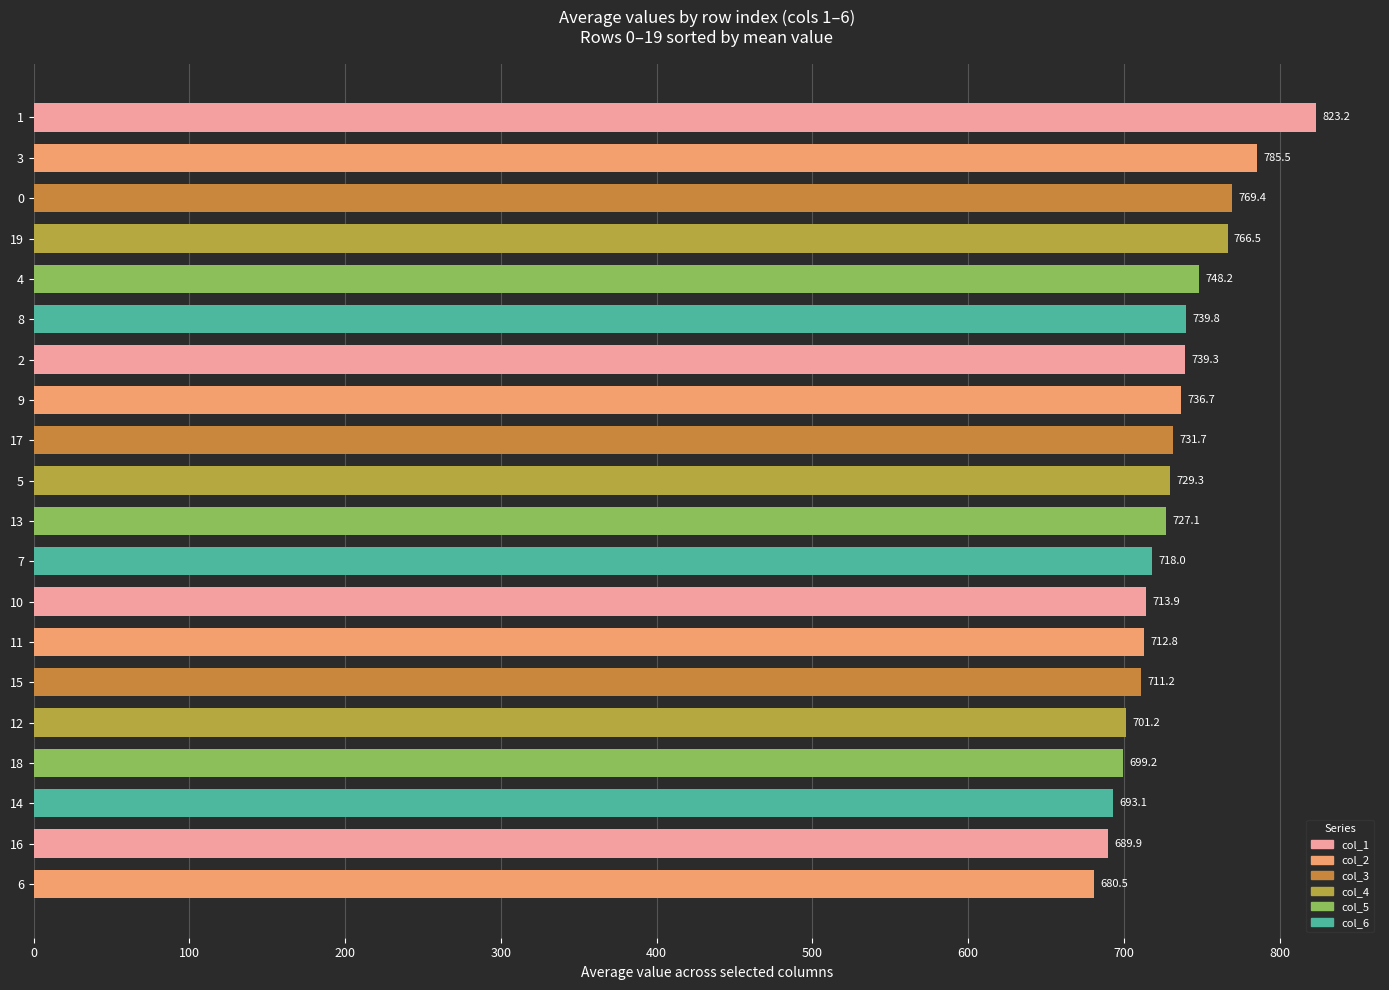

Reading bottom to top, extract all data points from this chart.

680.5	689.9	693.1	699.2	701.2	711.2	712.8	713.9	718.0	727.1	729.3	731.7	736.7	739.3	739.8	748.2	766.5	769.4	785.5	823.2